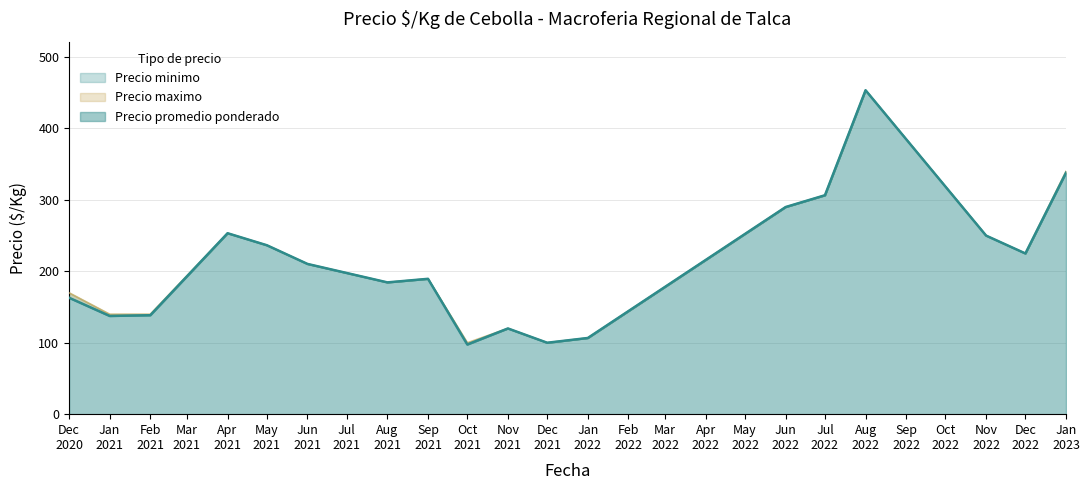

True or false: Precio promedio ponderado and Precio maximo intersect in this chart.

False